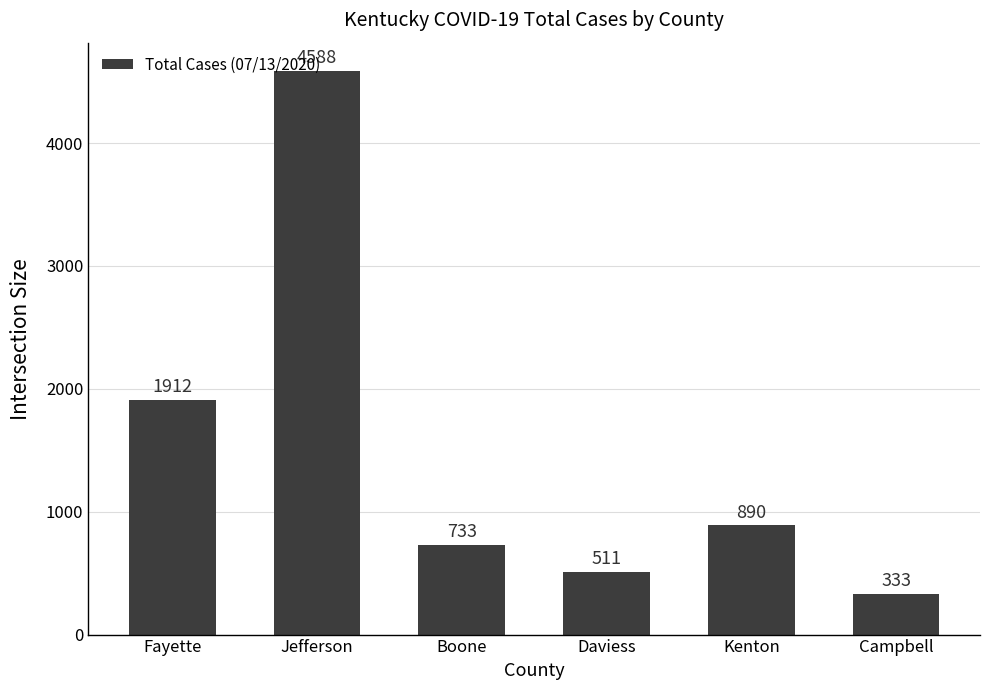

What is the approximate value at Jefferson, to the nearest 100?

4600